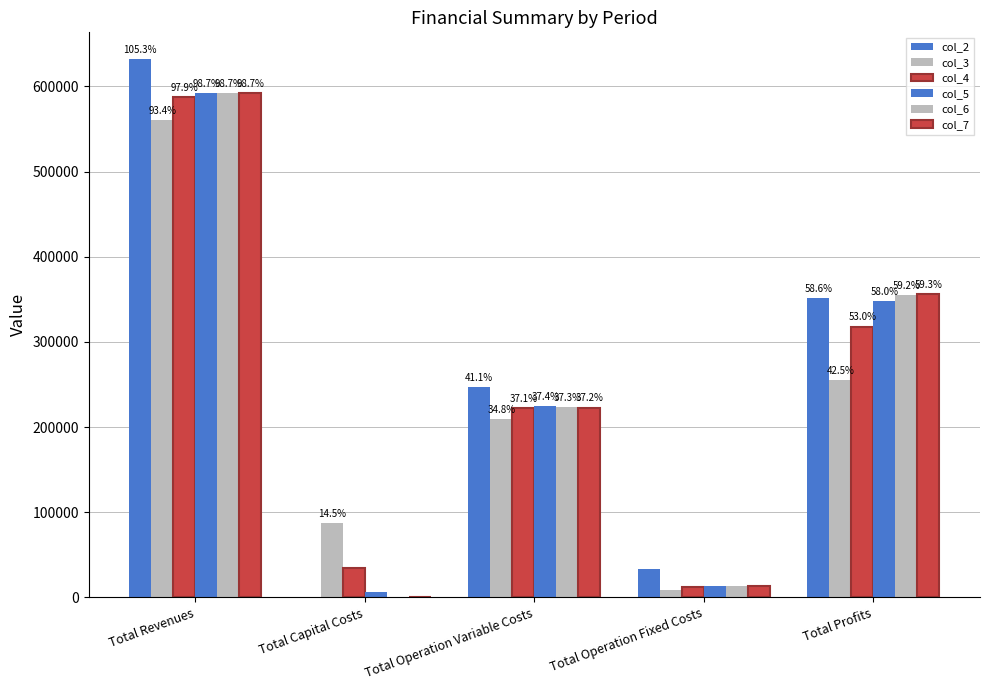

What is the approximate value of col_4 at Total Operation Fixed Costs?

12778.5